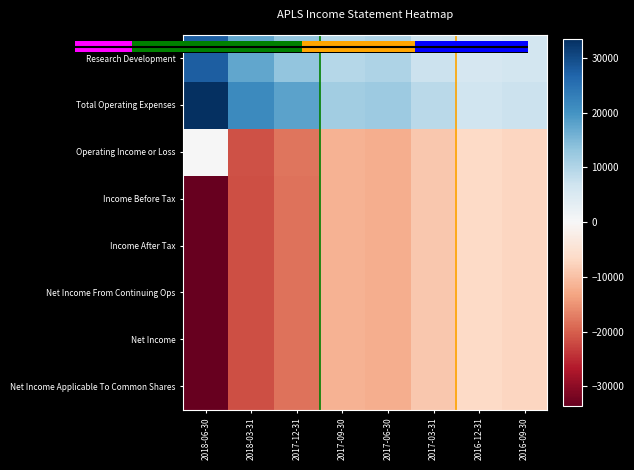

What is the approximate value of Income Before Tax at 2017-03-31, to the nearest 10?

-9100